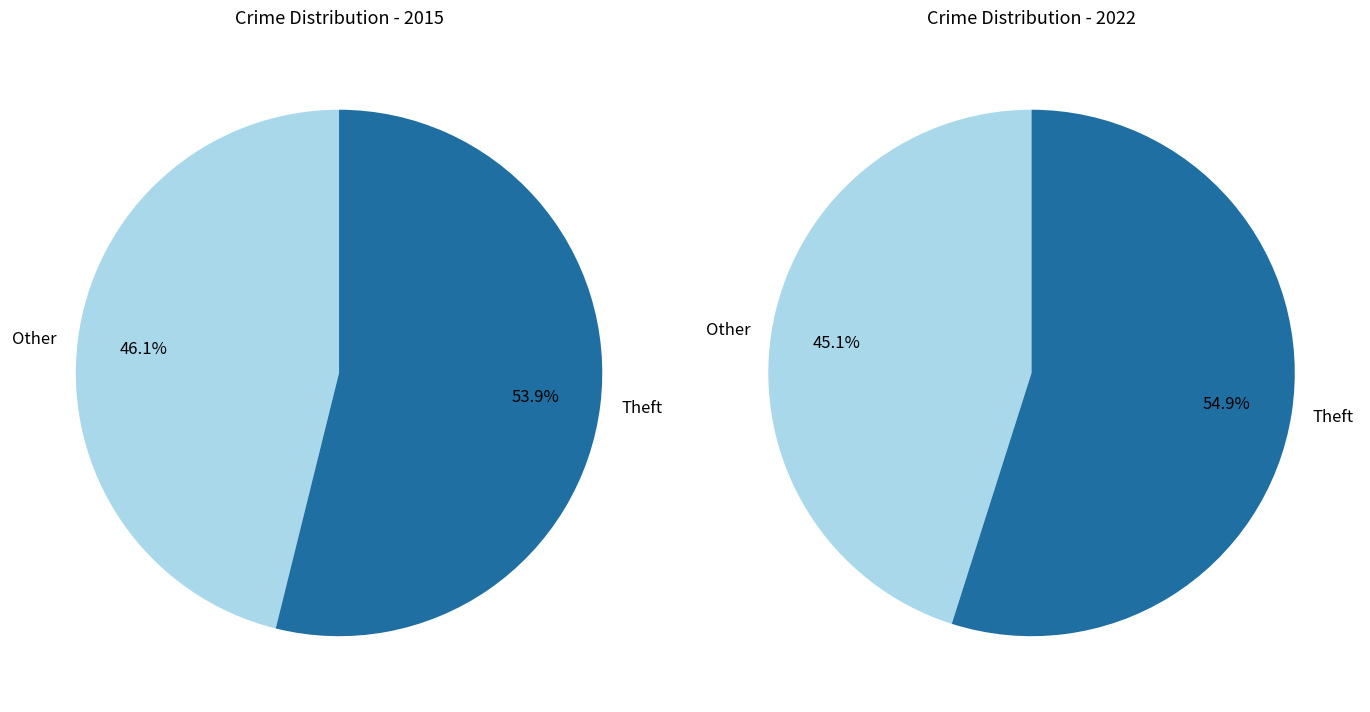

The 4 slice represents 11% of the pie. True or false?

False